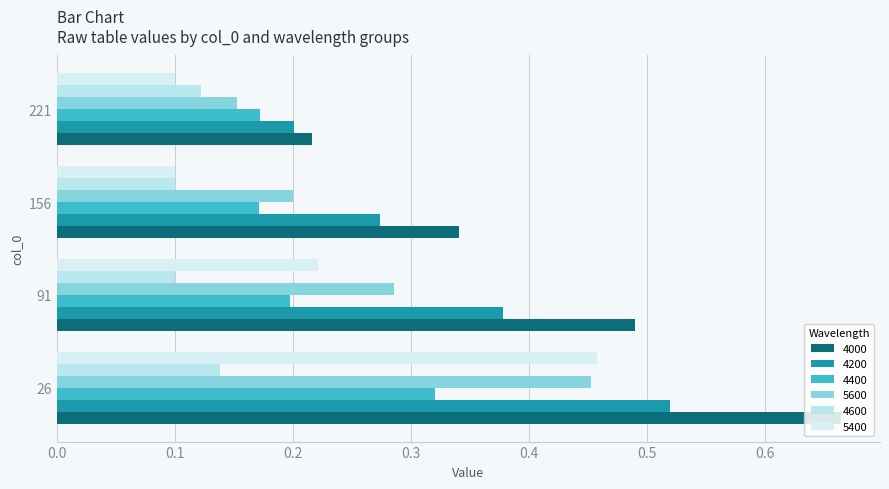

Count the number of data series in this chart.

6